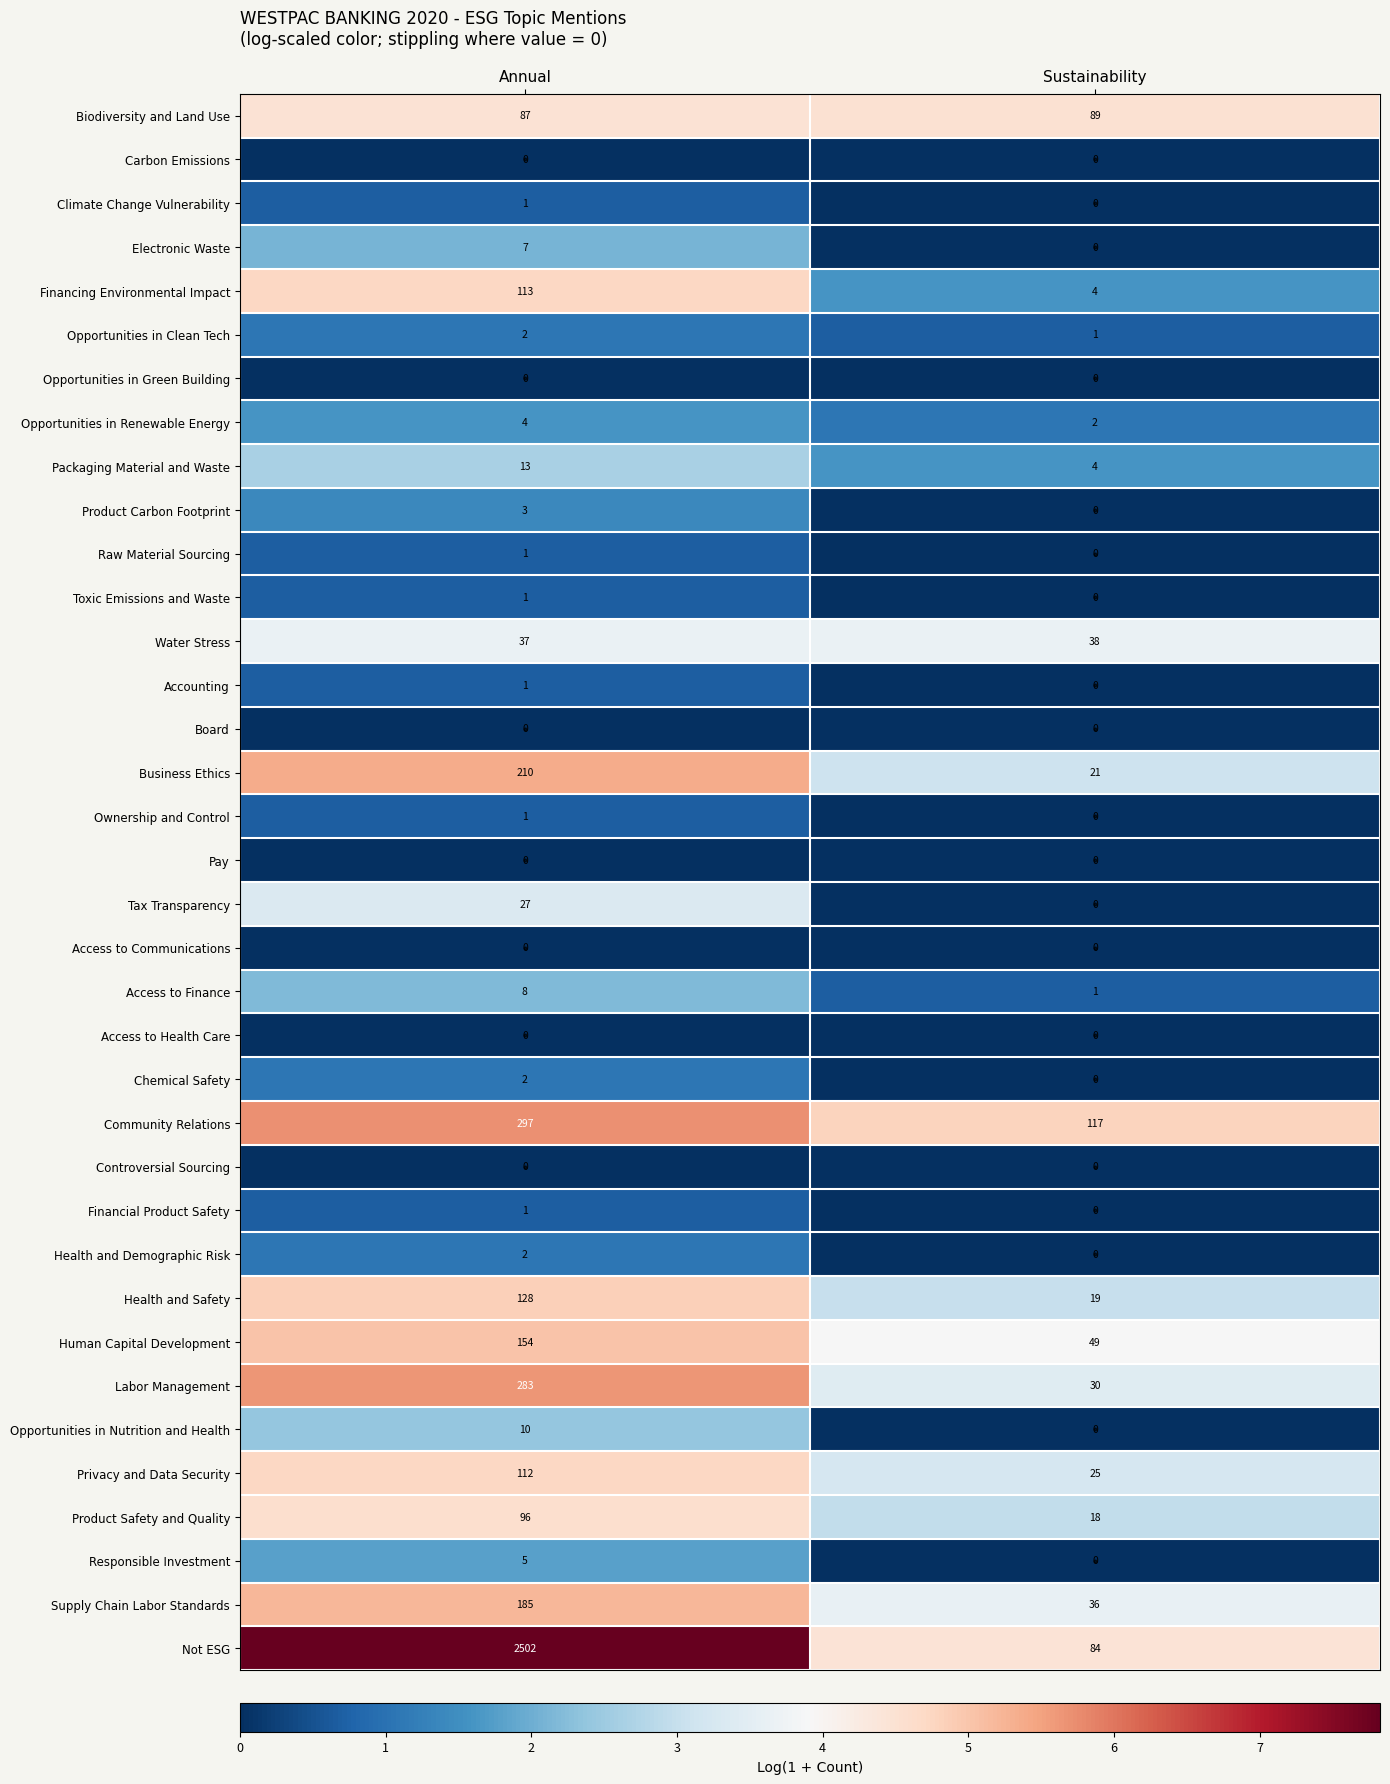

At how many categories does at least one series exceed 3?

2